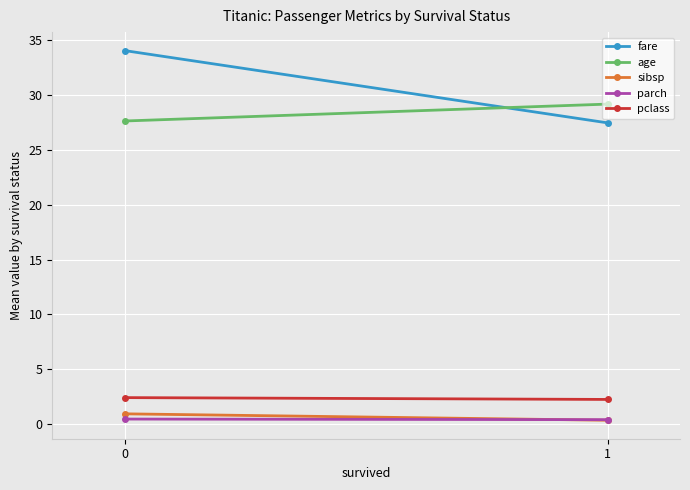

Between 0 and 1, which series saw the biggest shift?

fare